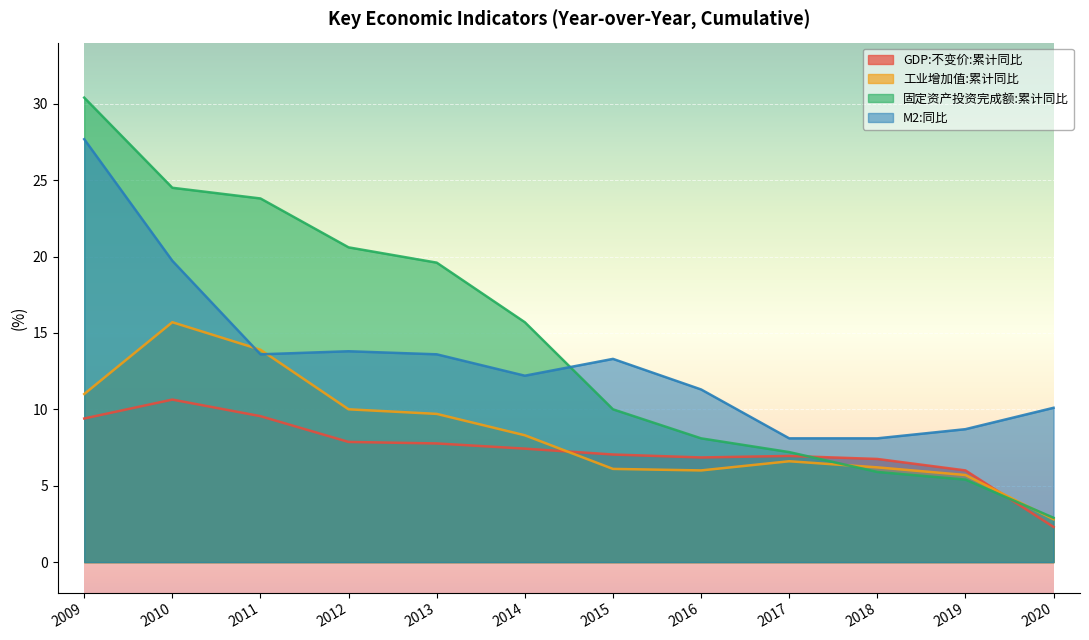

The GDP:不变价:累计同比 series shows 6.9 at 2017. True or false?

True